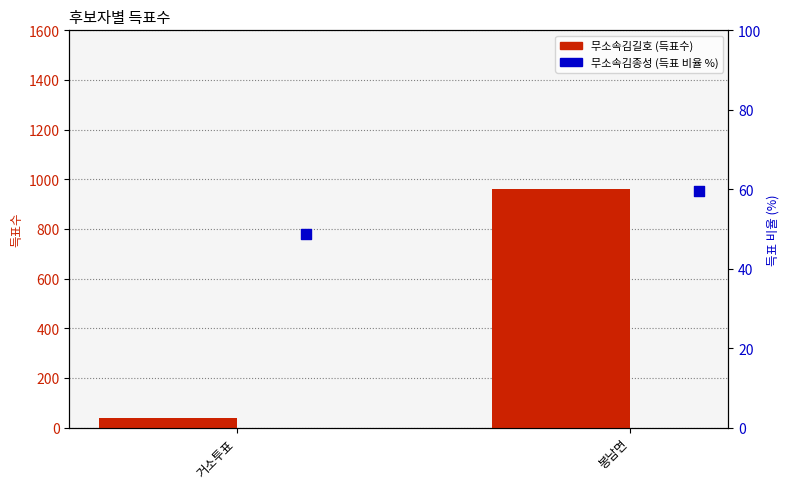

At which category is the sum across all series the highest?

봉남면